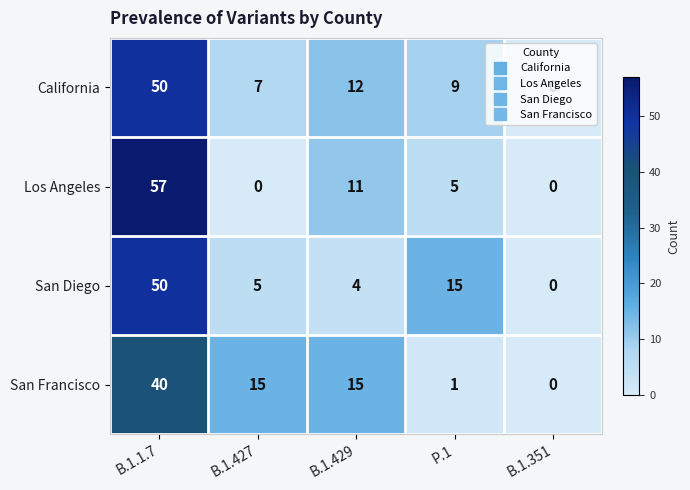

Is it true that San Francisco equals 15 at B.1.427?

True